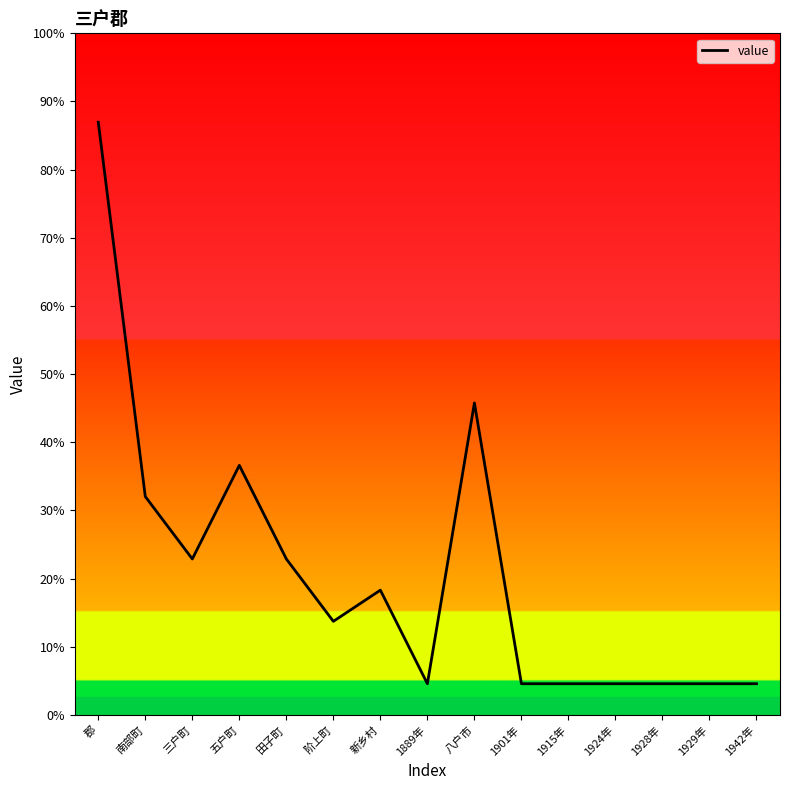

How many points are higher than both their immediate neighbors (excluding endpoints)?

3